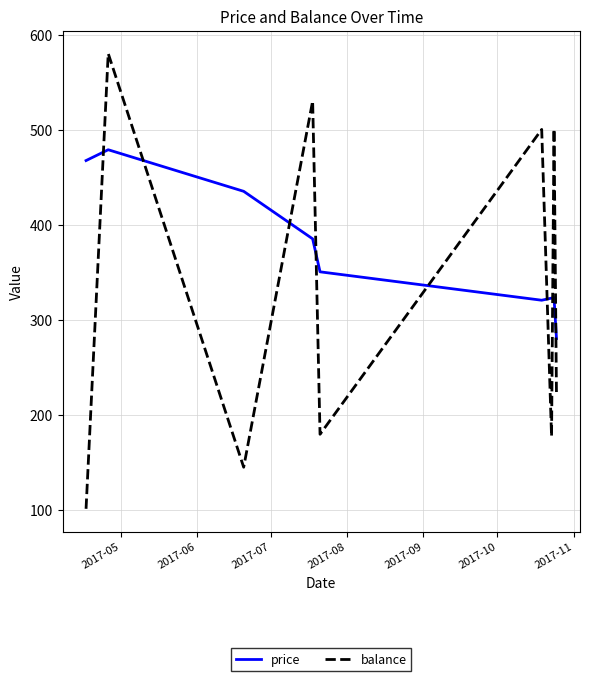

Which series ends up on top after the final intersection of price and balance?

price